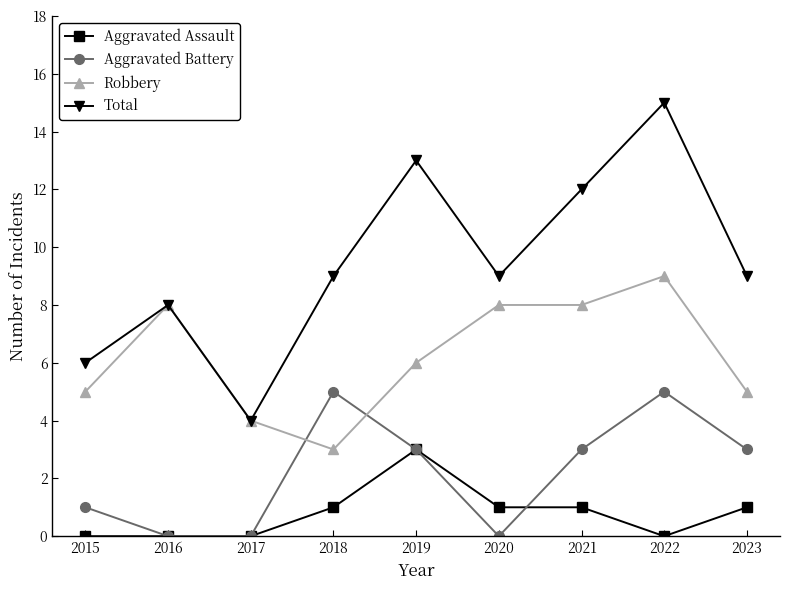

How many distinct data groups are displayed?

4